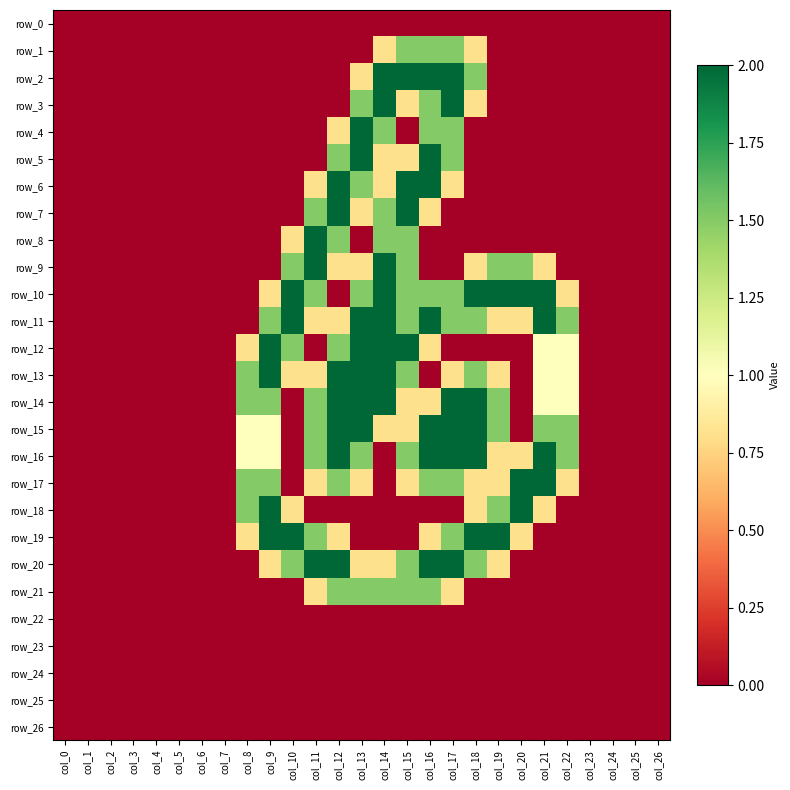

How many data points does each series have?

27